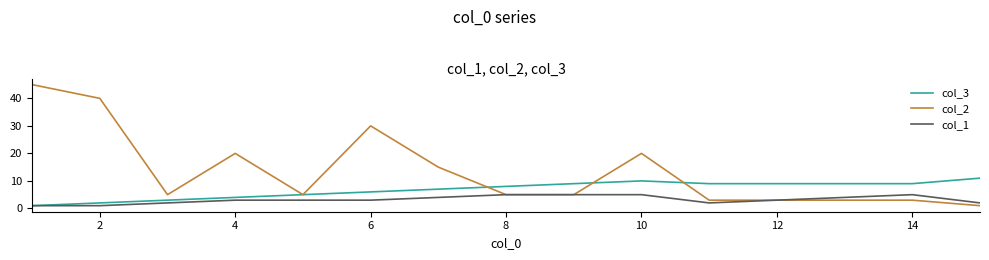

Count the number of data series in this chart.

3